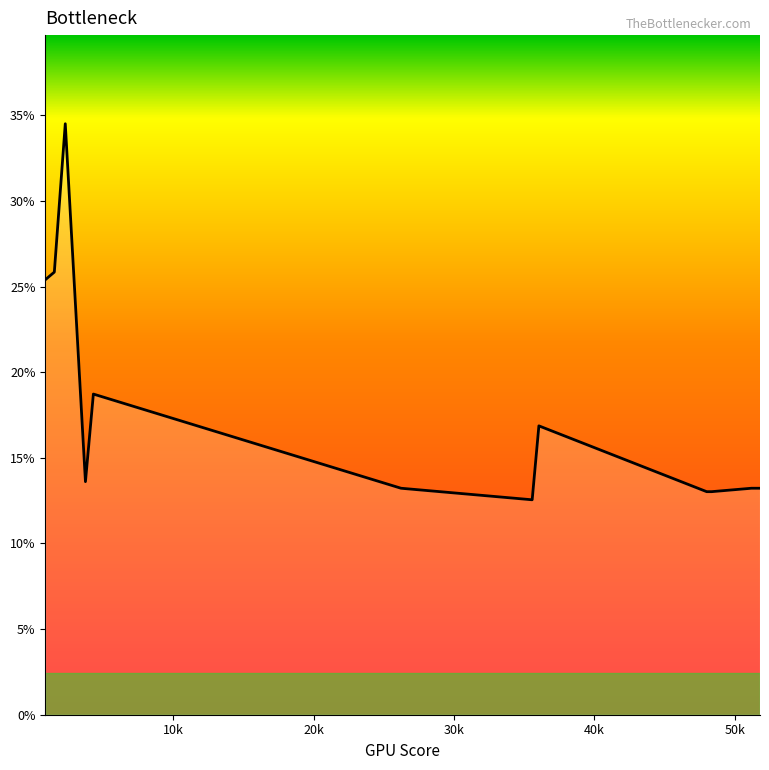

Count the number of data series in this chart.

1